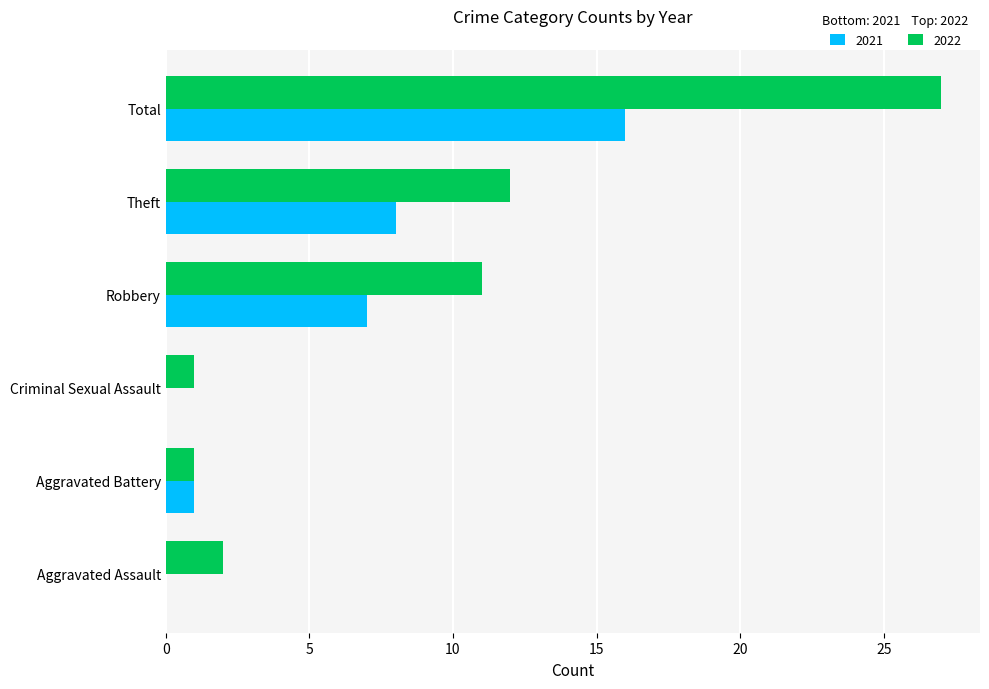

What is the sum of all 2022 values?

54